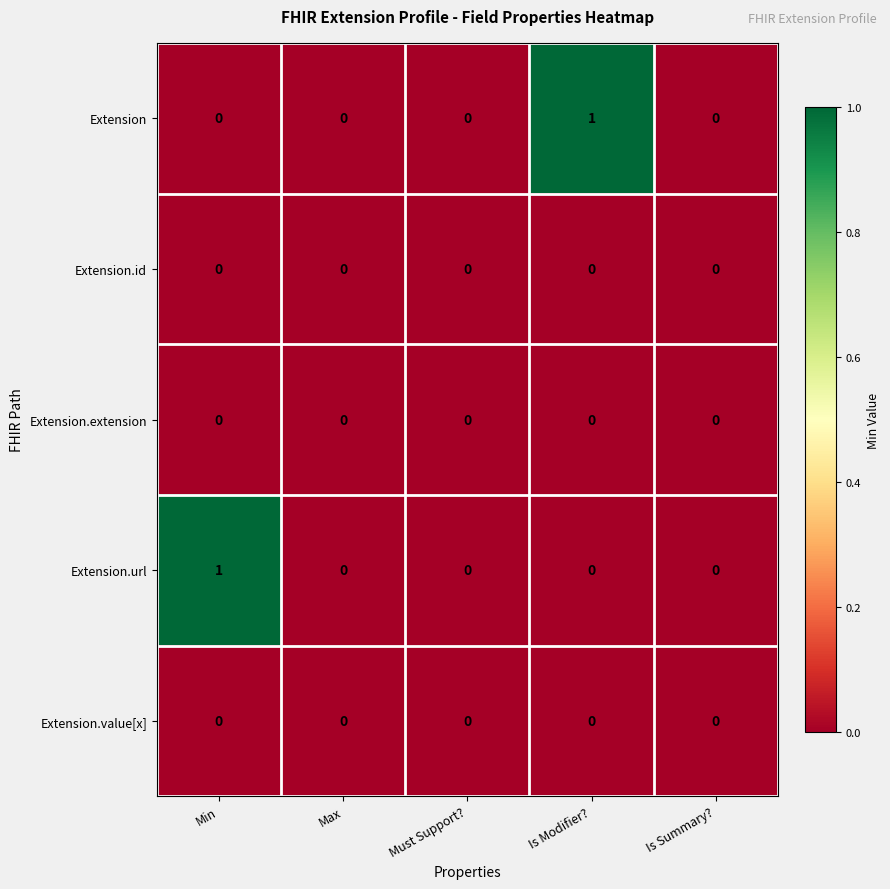

What is the greatest value displayed?

1